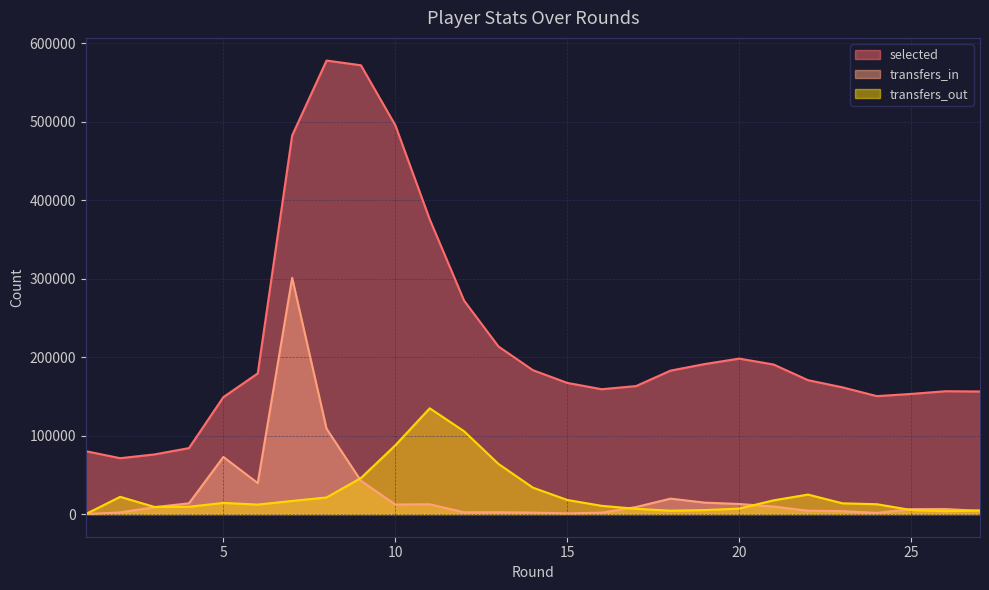

True or false: transfers_in and selected intersect in this chart.

False